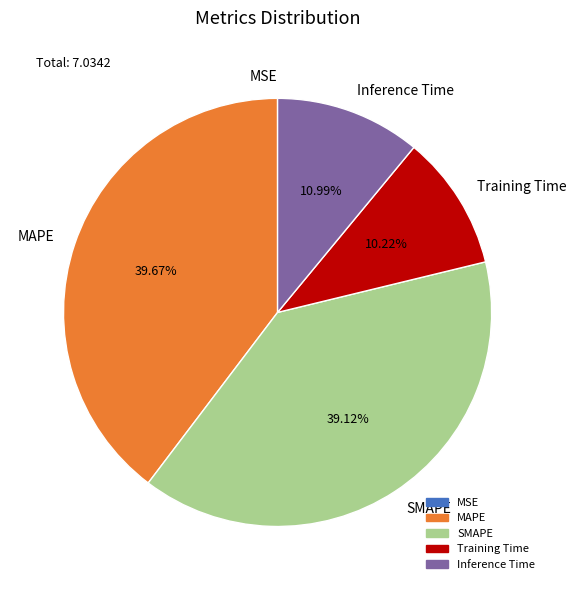

Between SMAPE and Training Time, which is larger?

SMAPE